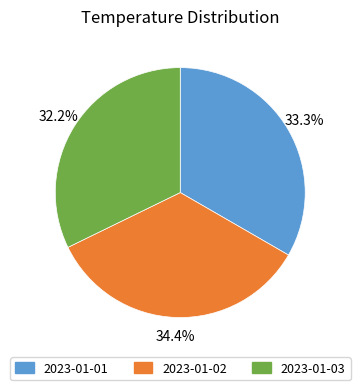

Is 2023-01-02 the majority of the pie?

No